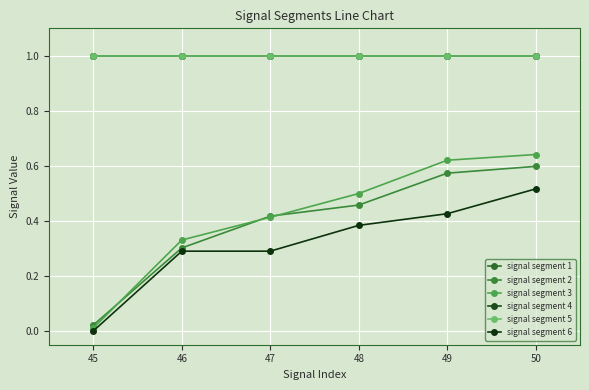

What is the difference between the maximum and second lowest values in the signal segment 3 series?

0.3